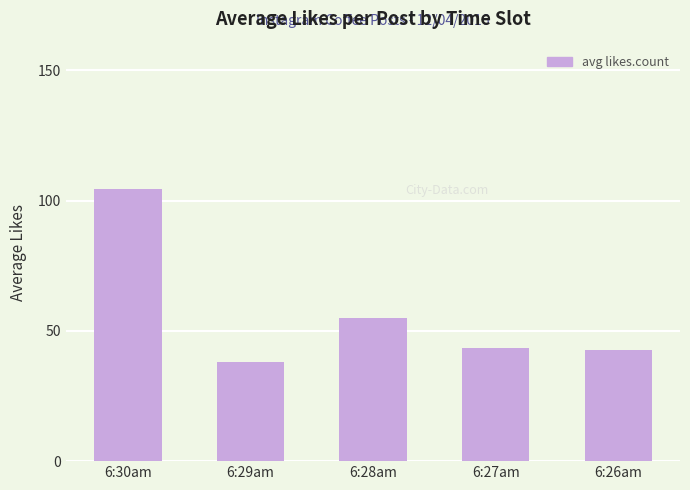

What position from the left is 6:29am?

2